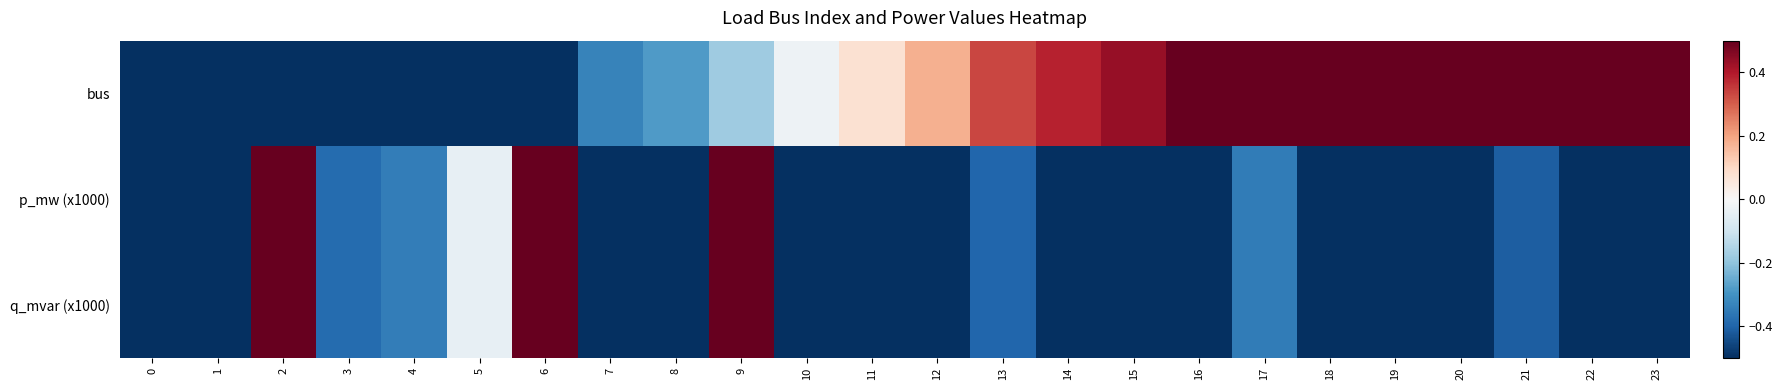

What is the greatest value displayed?

1.0